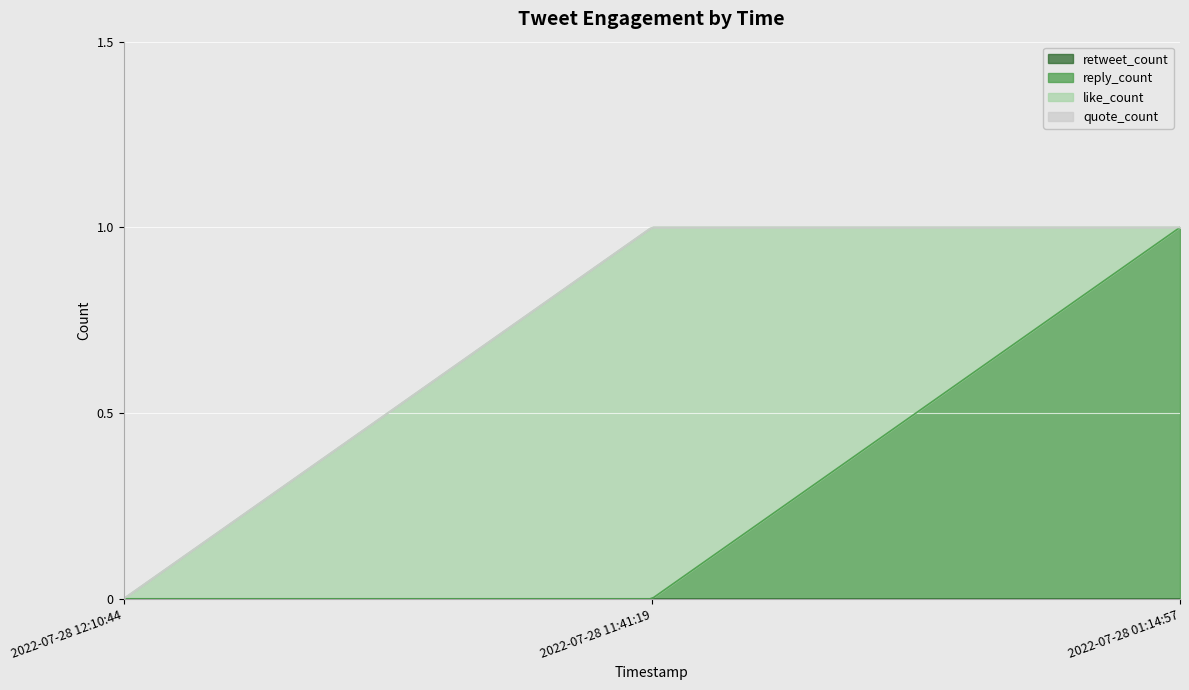

Between 2022-07-28 12:10:44 and 2022-07-28 01:14:57, which series saw the biggest shift?

reply_count